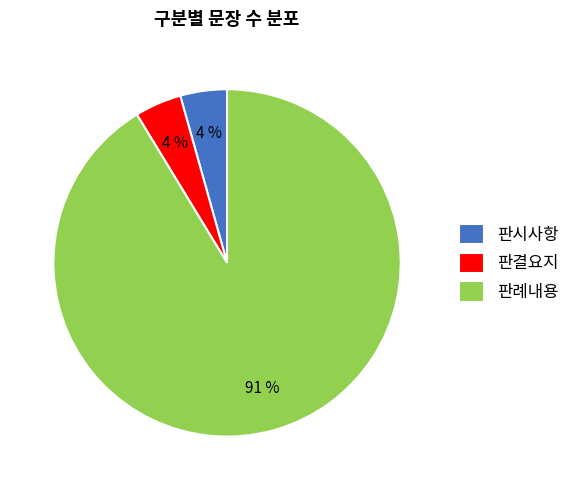

Does 판례내용 account for over 50% of the chart?

Yes